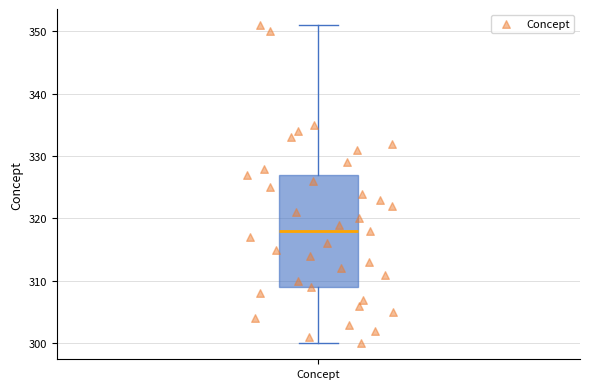

Where is the upper edge of the box for Concept on the y-axis? The values are not printed on the chart, so give them approximately, as read against the axis.

327